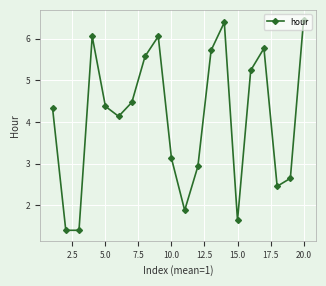

What is the difference between the maximum and minimum values?

5.1